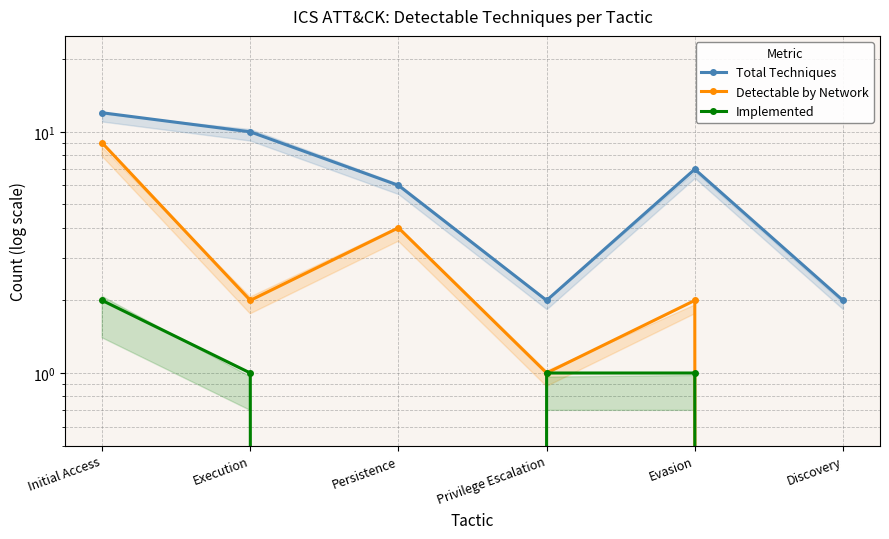

How many lines are shown in the chart?

3